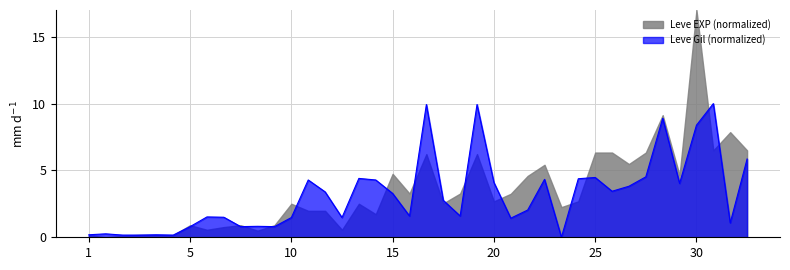

List the series in order of their peak value, highest first.

Leve EXP (normalized), Leve Gil (normalized)